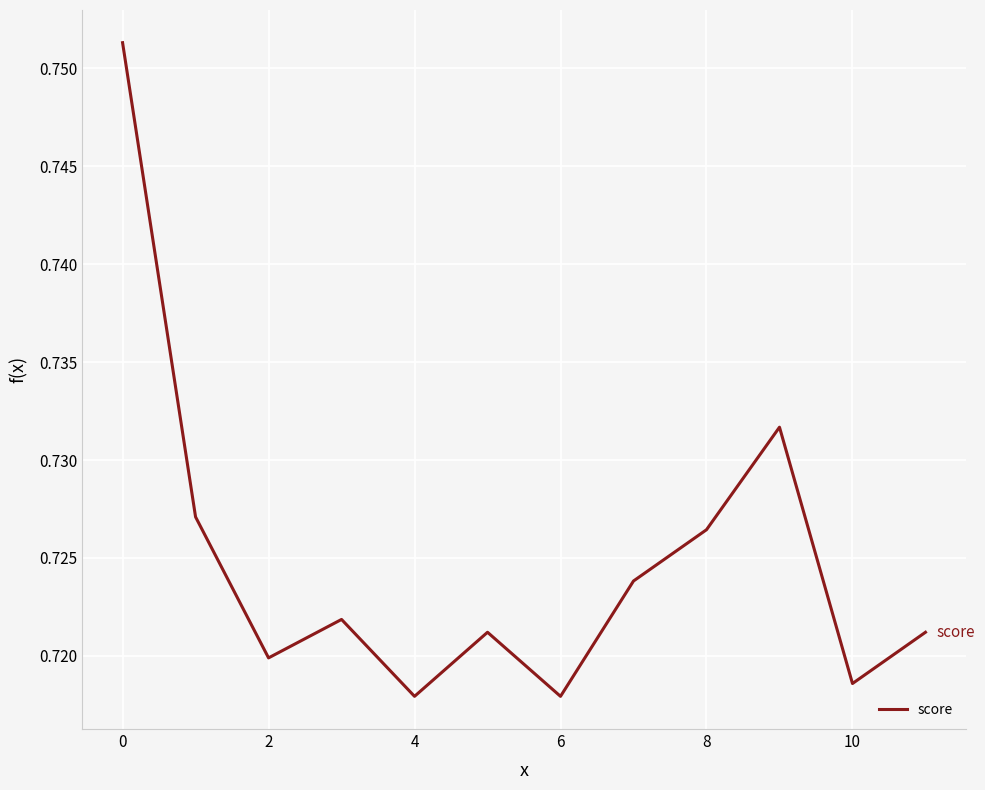

What is the maximum value shown in the chart?

0.8